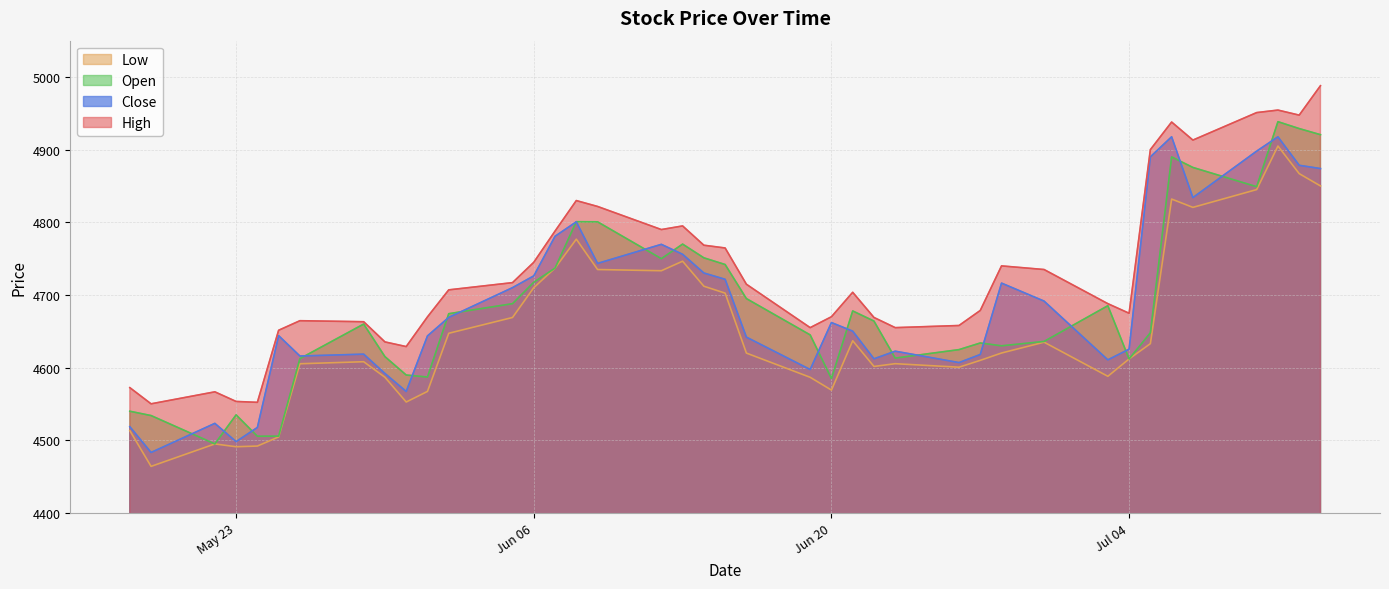

True or false: High has a value of 6467.2 at 2023-06-19.

False